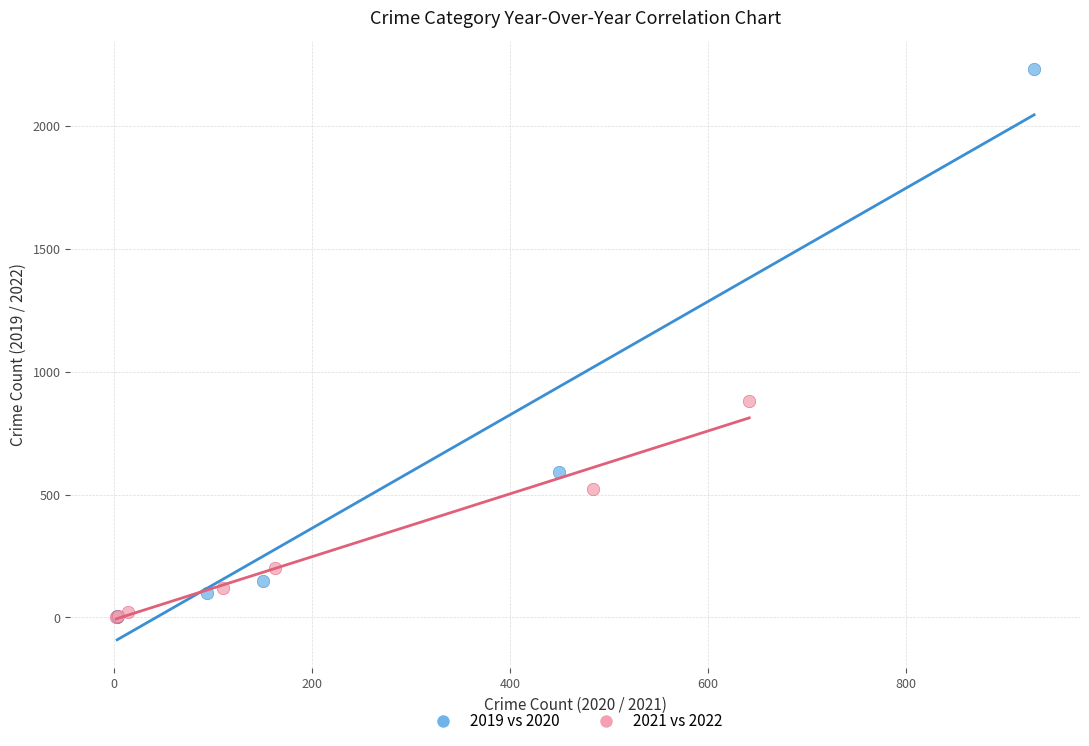

Which series has the largest Y range (max minus min)?

2019 vs 2020